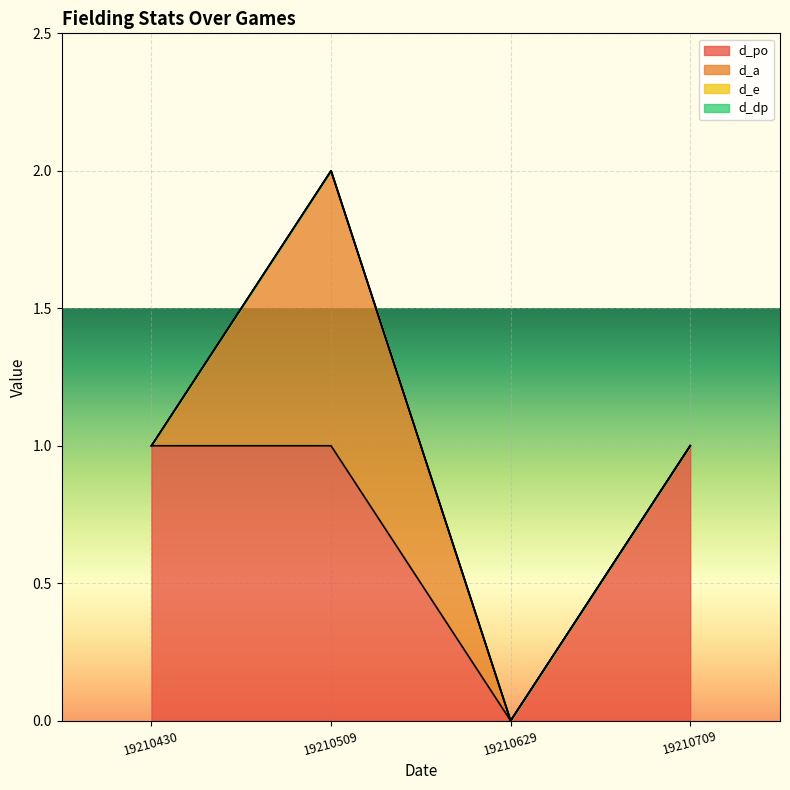

How many distinct data groups are displayed?

4